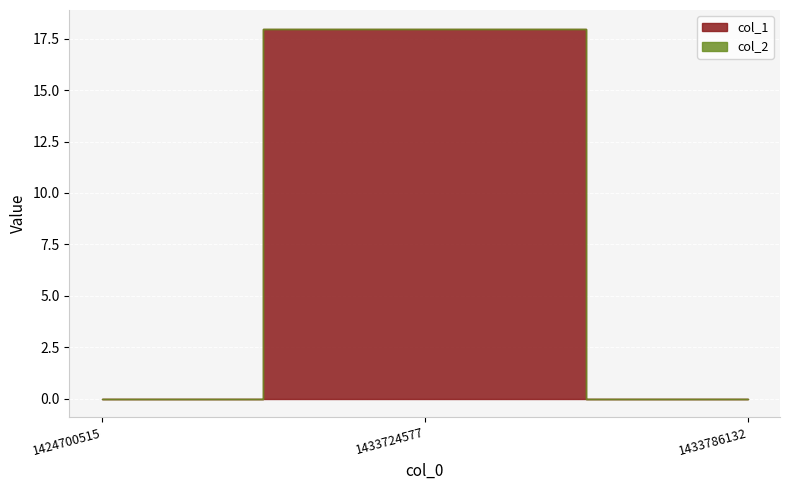

What is the total value across all series at 1433724577?

18